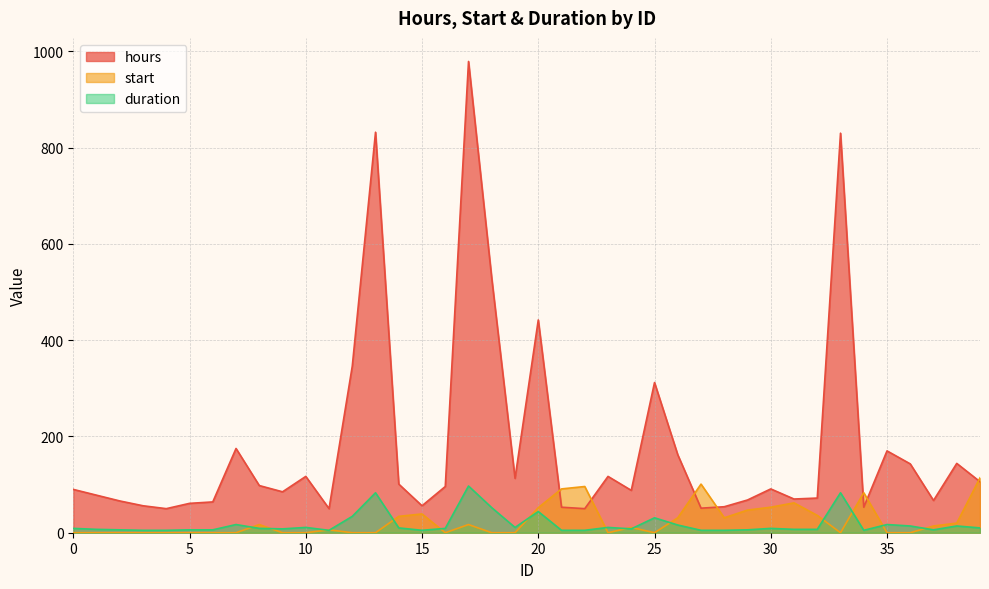

What are all the series names shown in the legend?

hours, start, duration